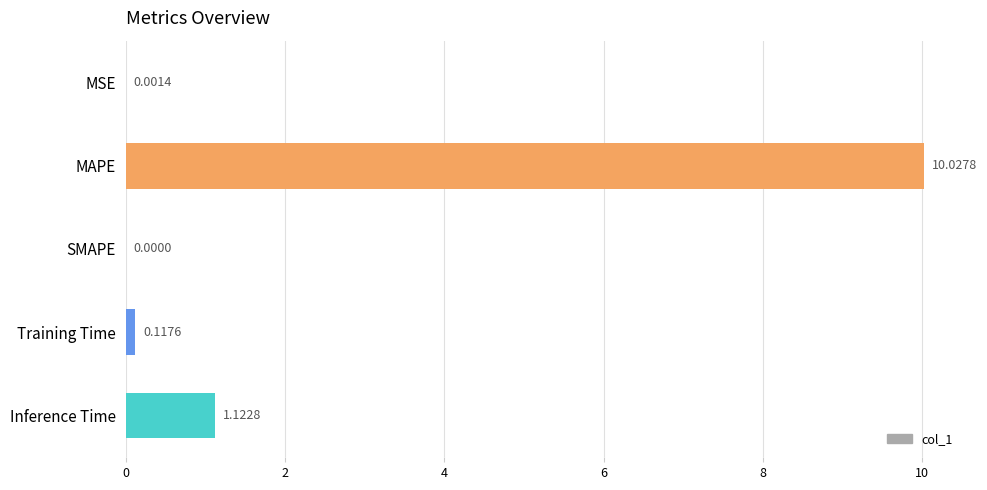

What is the sum of the values at MAPE and SMAPE?

10.0